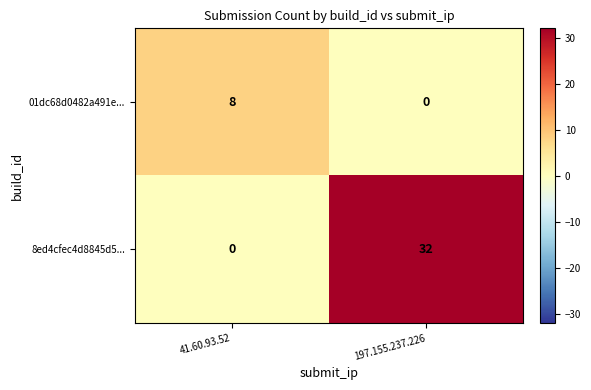

The 01dc68d0482a491e... series shows -3 at 197.155.237.226. True or false?

False